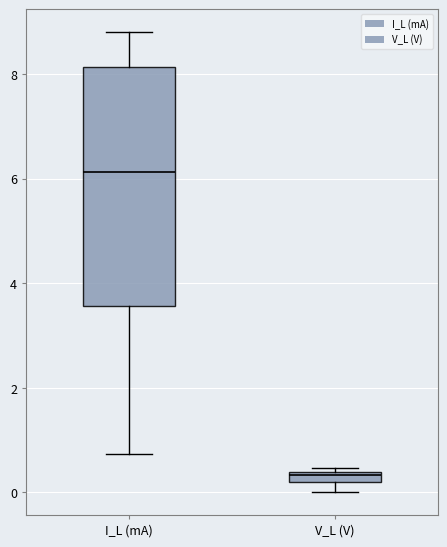

Which box's median line is the lowest?

V_L (V)